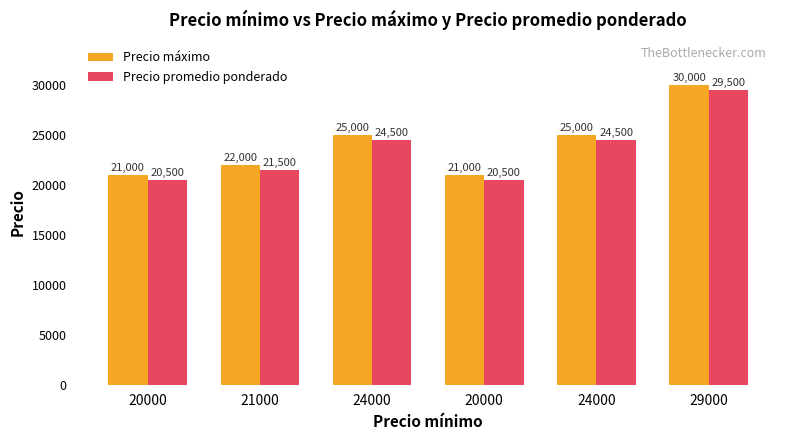

Which has a higher value, 29000 or 24000?

29000